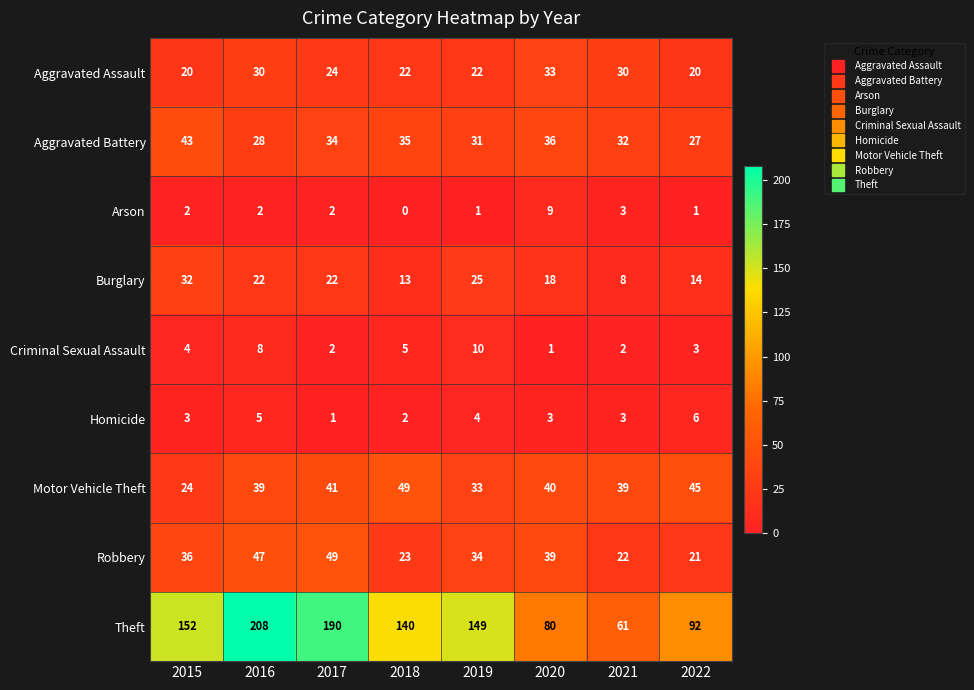

Where does the Motor Vehicle Theft series first go above 40?

2017